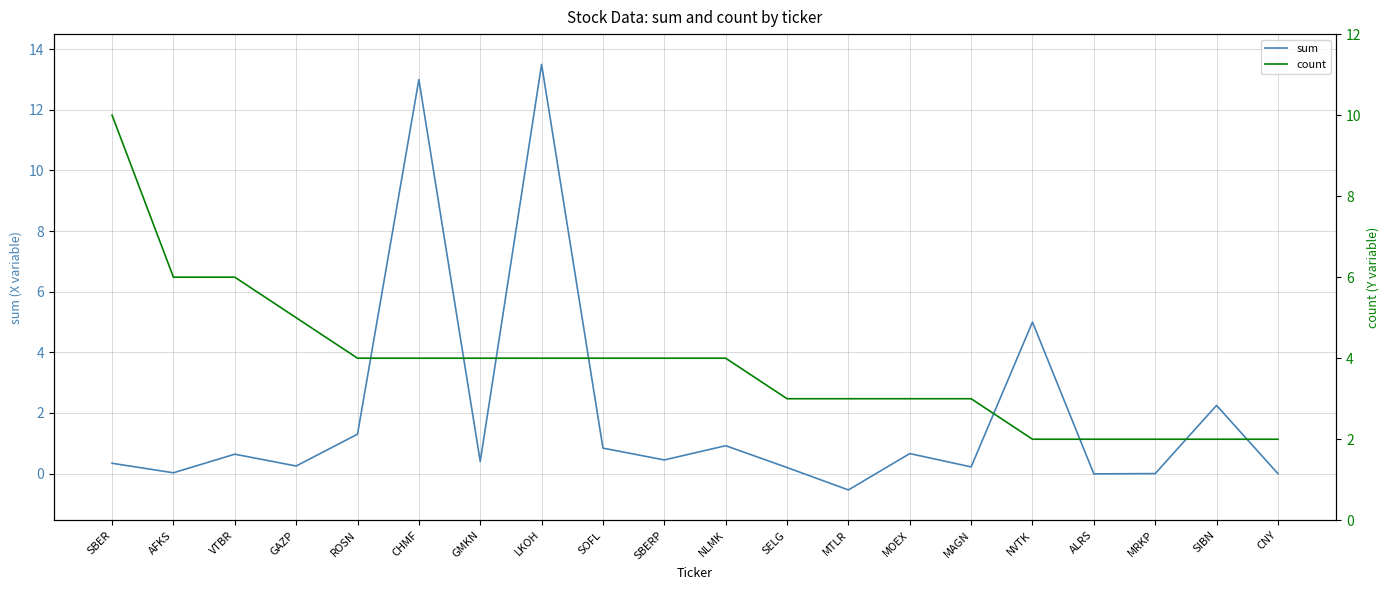

At which category does sum reach its first local valley?

AFKS